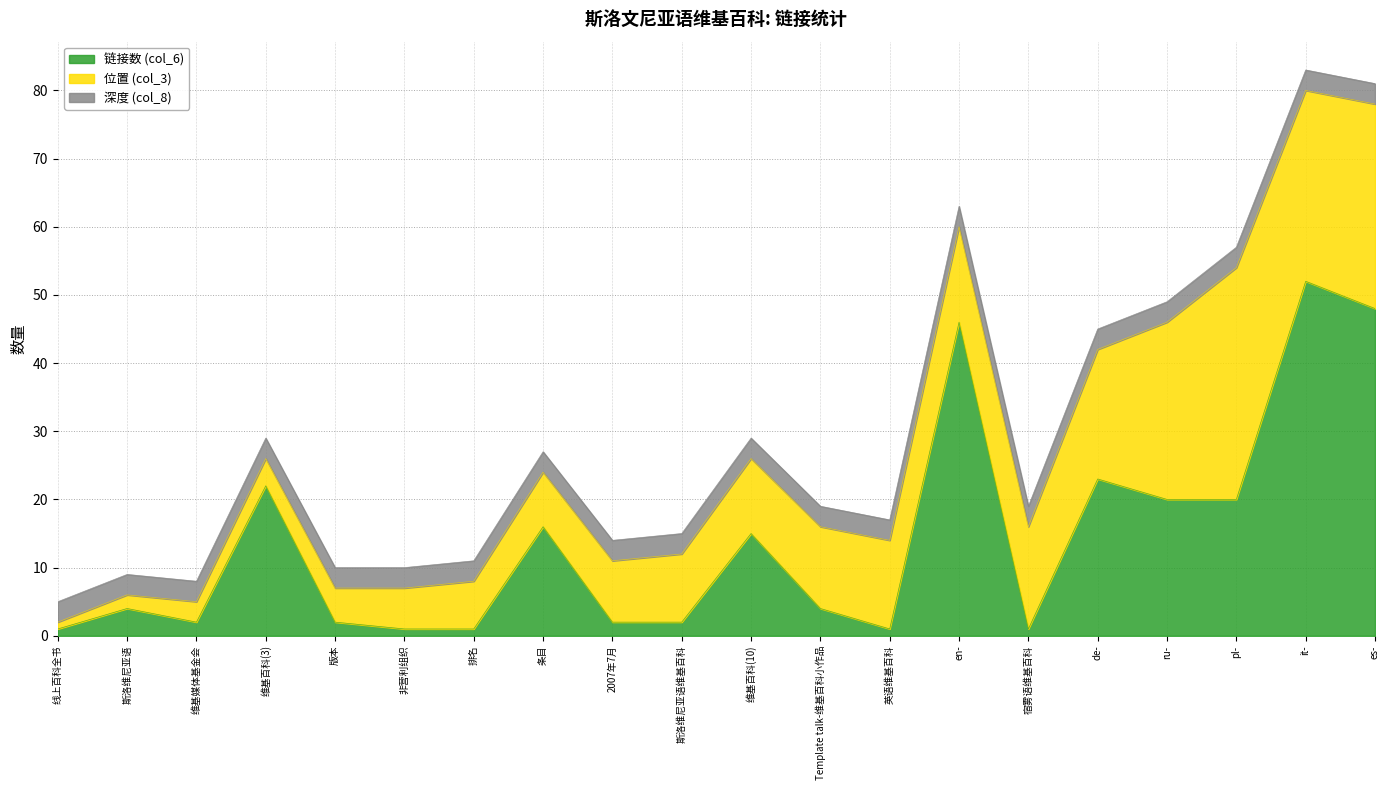

What is the maximum value shown in the chart?

52